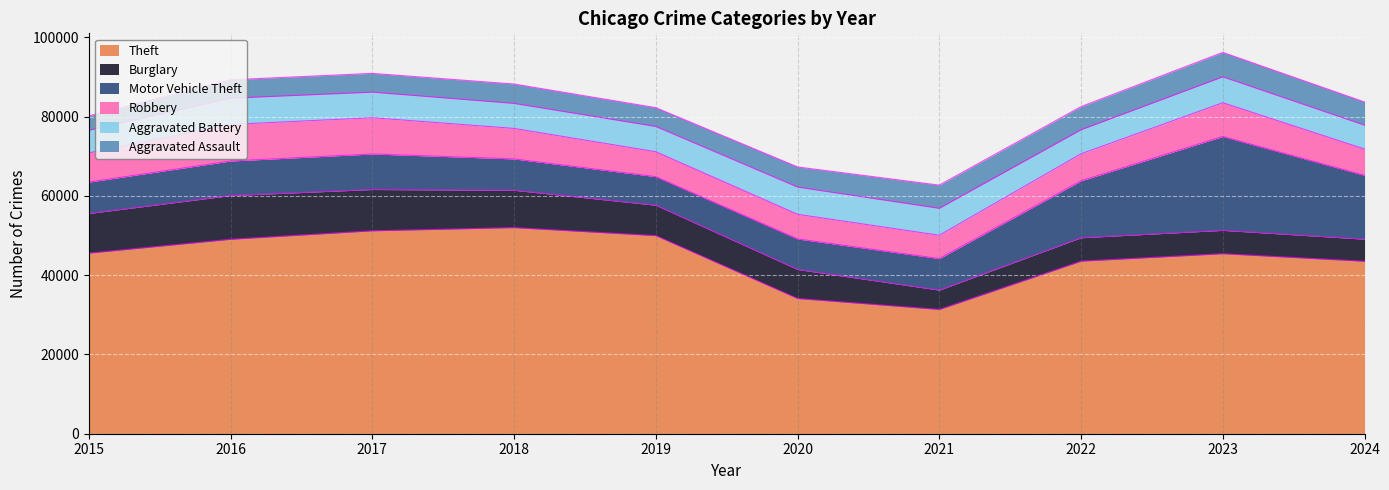

Reading left to right, extract all data points from this chart.

Theft: 45554	49049	51190	51995	49973	34113	31350	43535	45411	43510
Burglary: 10011	11038	10419	9423	7677	7325	4879	5906	5892	5573
Motor Vehicle Theft: 7916	8712	8965	7908	7206	7707	7957	14360	23698	16101
Robbery: 7364	9218	9147	7690	6279	6207	5876	6812	8500	6630
Aggravated Battery: 5702	6628	6454	6317	6381	6868	6805	6071	6540	6024
Aggravated Assault: 3620	4635	4731	4888	4744	5082	5846	5838	6159	5848